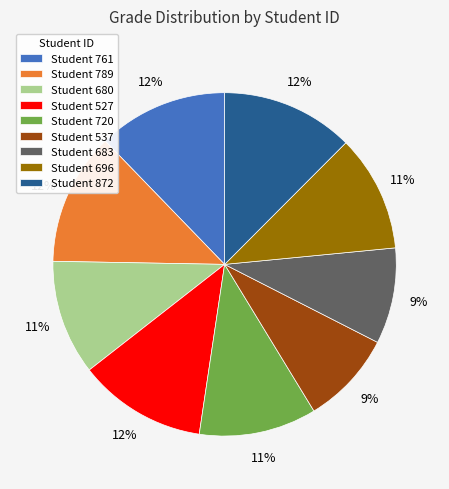

Approximately how many times larger is the value at Student 696 compared to Student 680?

1.0